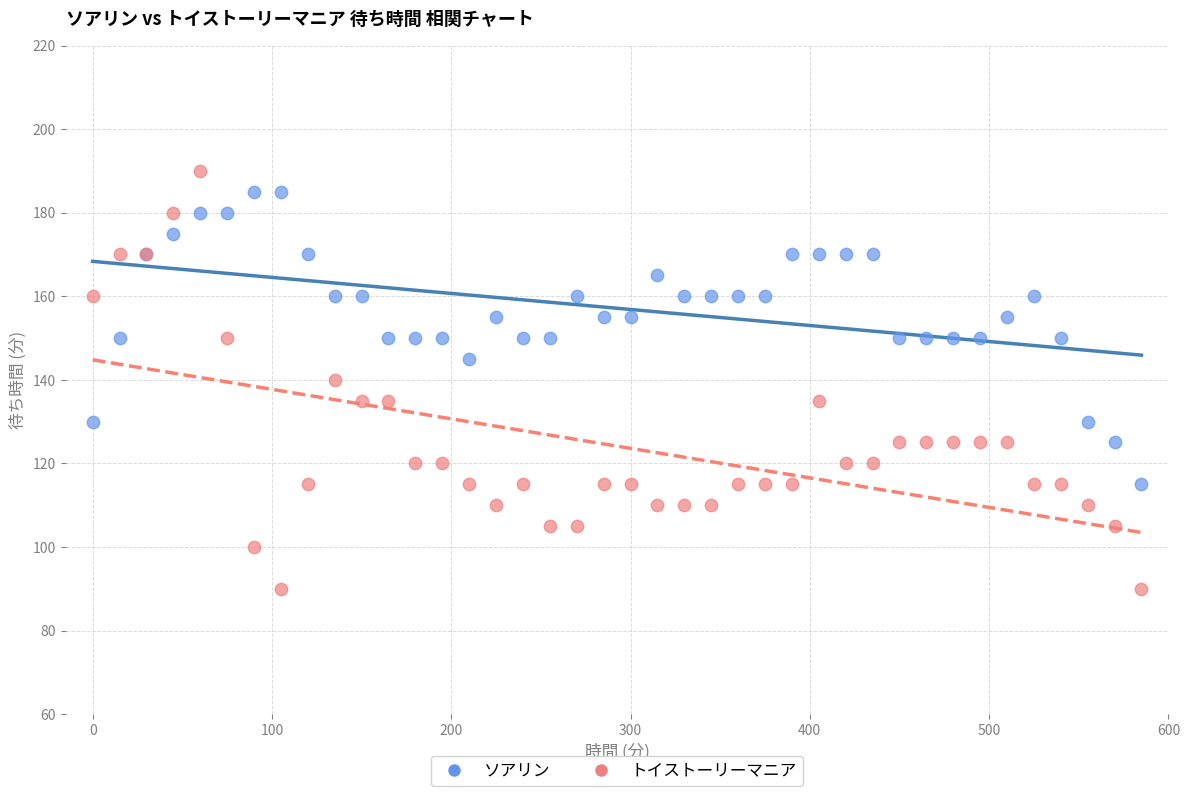

What is the X range (max minus min) for the scatter plot?

585